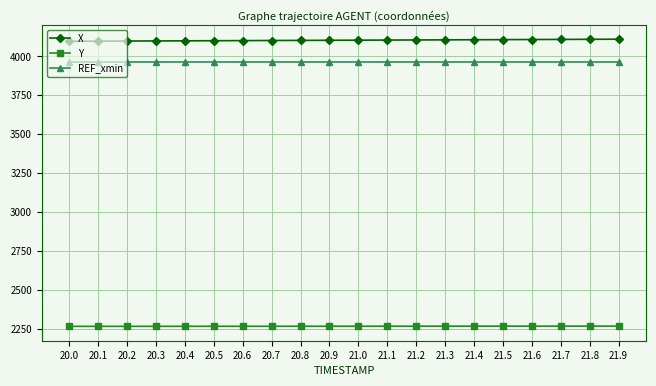

What is the difference between the highest and lowest values at 20.3?

1833.9